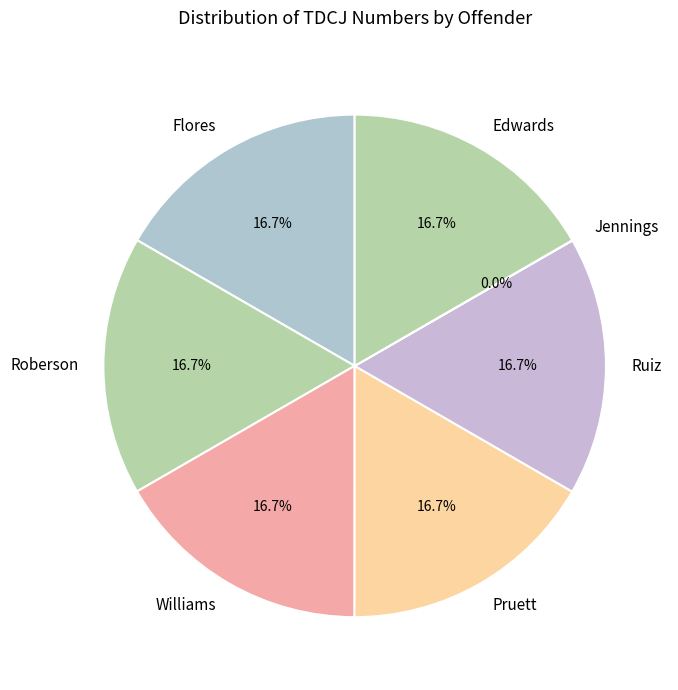

Is it true that Flores is 17% of the pie?

True